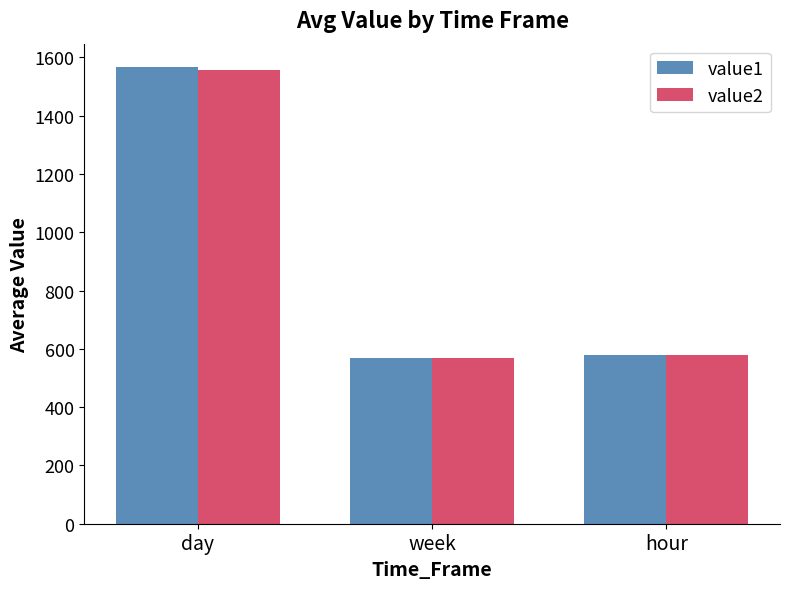

How many categories are shown in the chart?

3